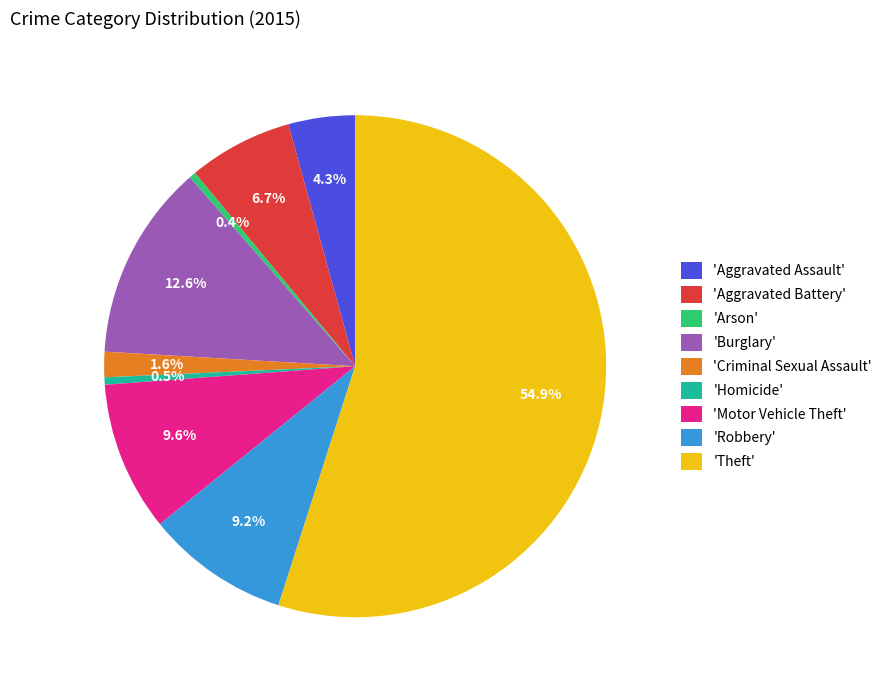

Count the number of slices in the pie.

9